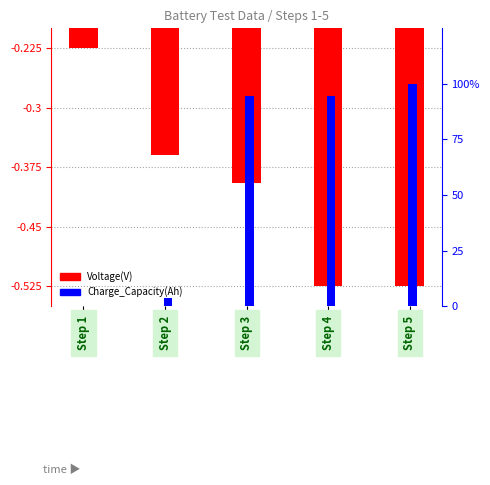

Which label corresponds to the largest value in the chart?

Step 5